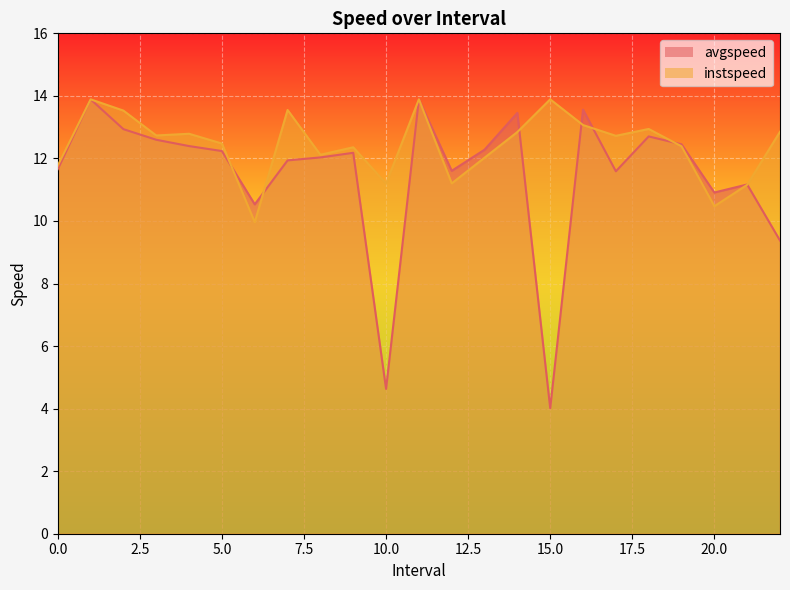

Reading left to right, what are all the values shown in this chart?

avgspeed: 0.0=11.7	1.0=13.9	2.0=12.9	3.0=12.6	4.0=12.4	5.0=12.2	6.0=10.5	7.0=11.9	8.0=12.0	9.0=12.2	10.0=4.6	11.0=13.9	12.0=11.6	13.0=12.3	14.0=13.5	15.0=4.0	16.0=13.6	17.0=11.6	18.0=12.7	19.0=12.5	20.0=10.9	21.0=11.2	22.0=9.4
instspeed: 0.0=11.8	1.0=13.9	2.0=13.5	3.0=12.7	4.0=12.8	5.0=12.5	6.0=10.0	7.0=13.5	8.0=12.1	9.0=12.4	10.0=11.2	11.0=13.9	12.0=11.2	13.0=12.0	14.0=12.8	15.0=13.9	16.0=13.1	17.0=12.7	18.0=12.9	19.0=12.4	20.0=10.5	21.0=11.2	22.0=12.9